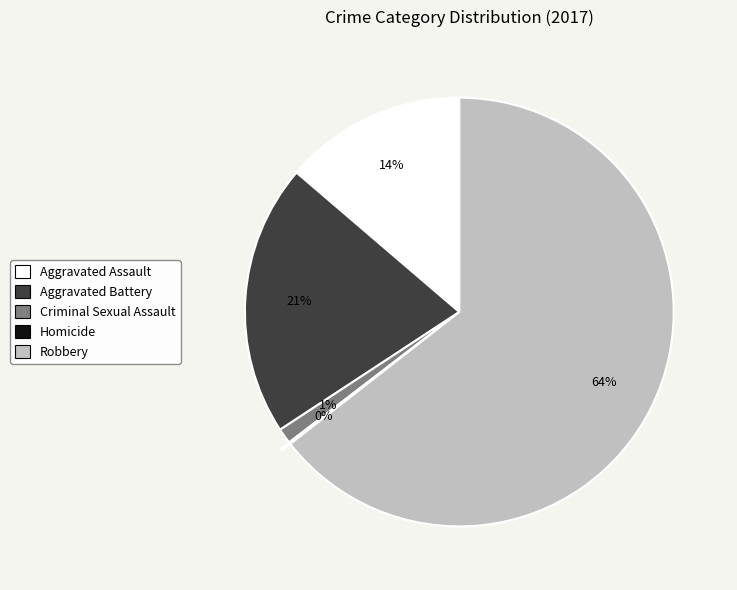

What is the largest slice in the pie chart?

Robbery